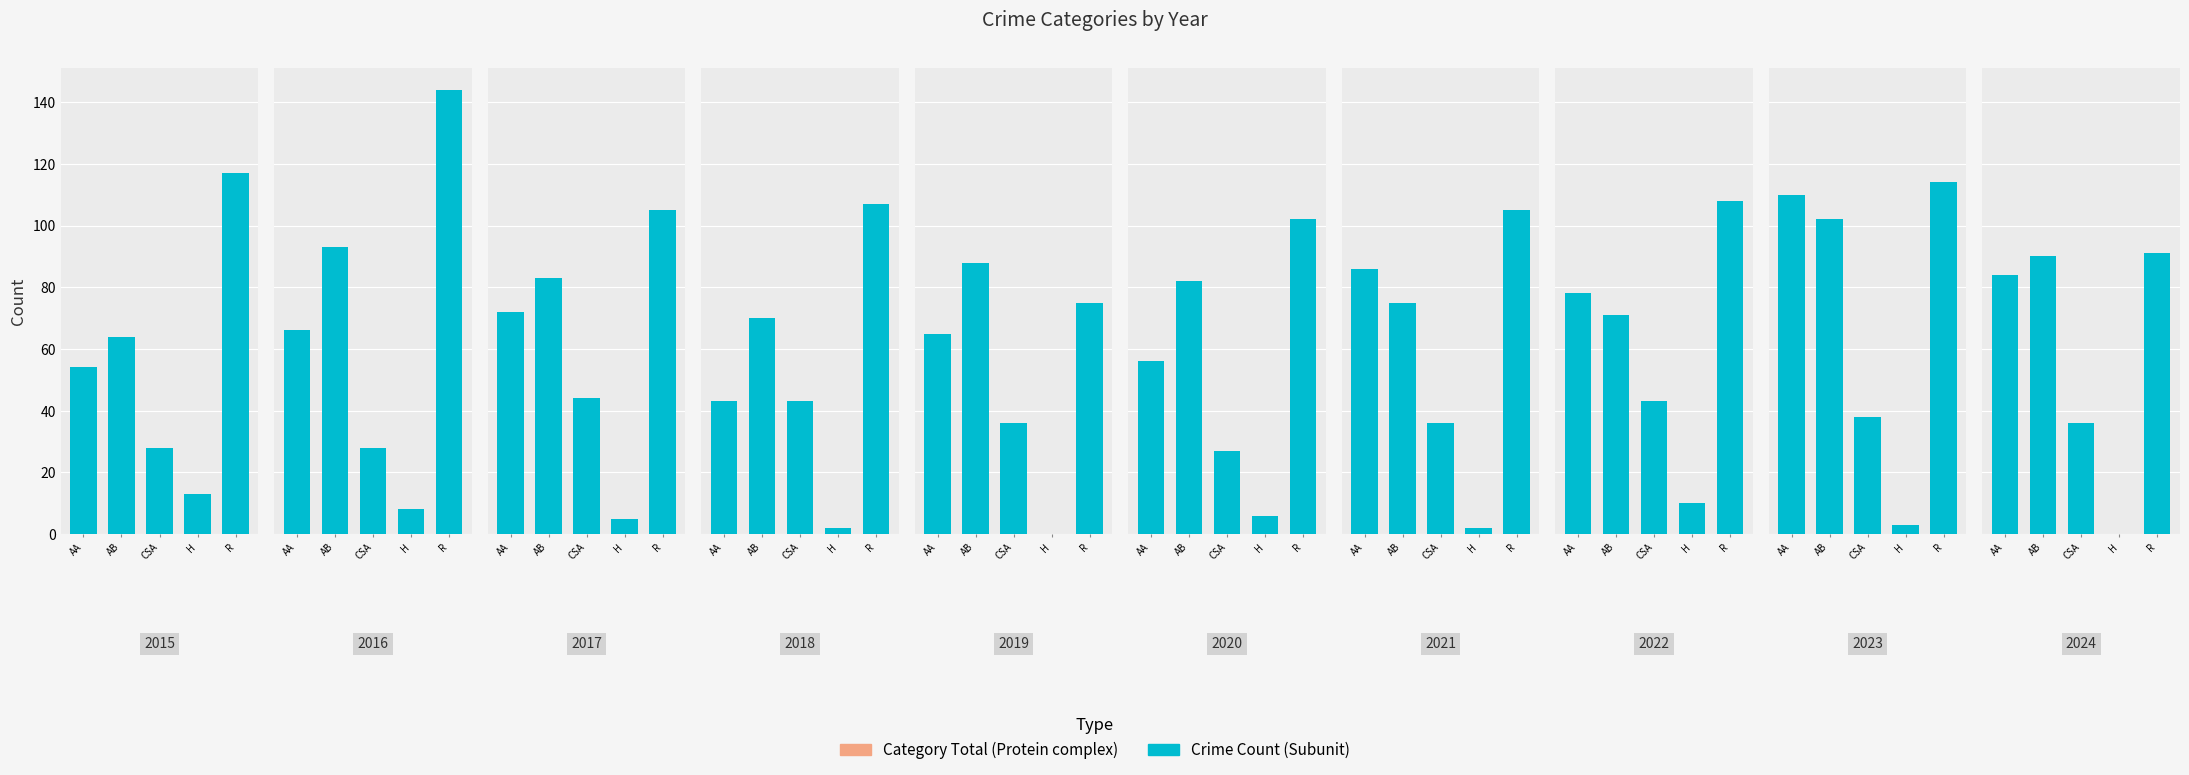

What is the difference between the values at AB and AA?

6